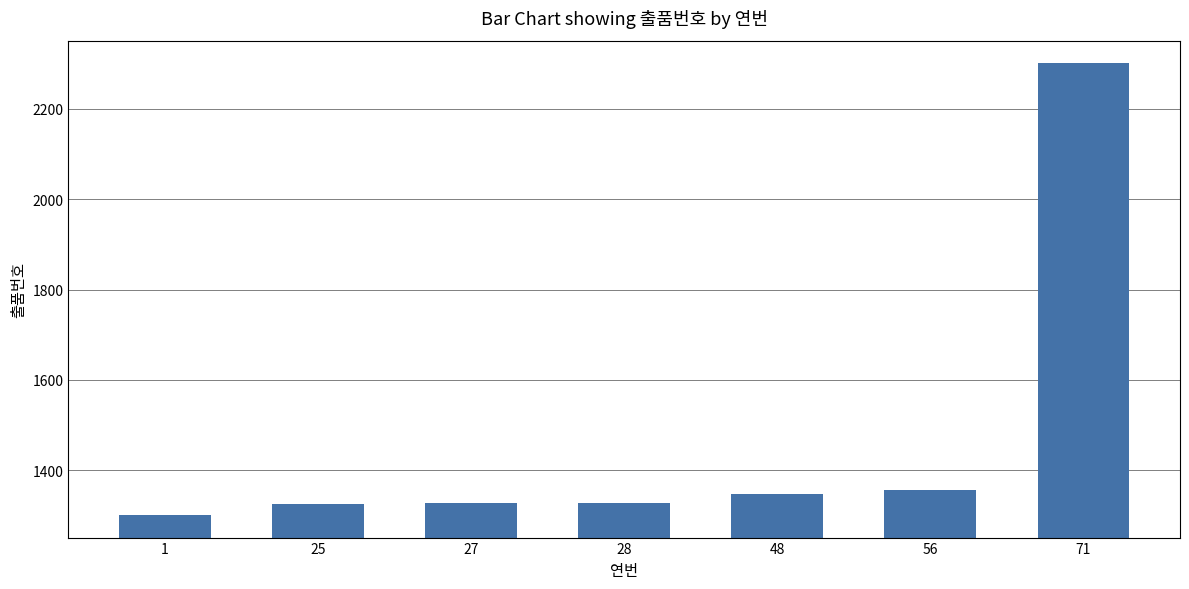

What is the ratio of the value at 25 to the value at 1?

1.0